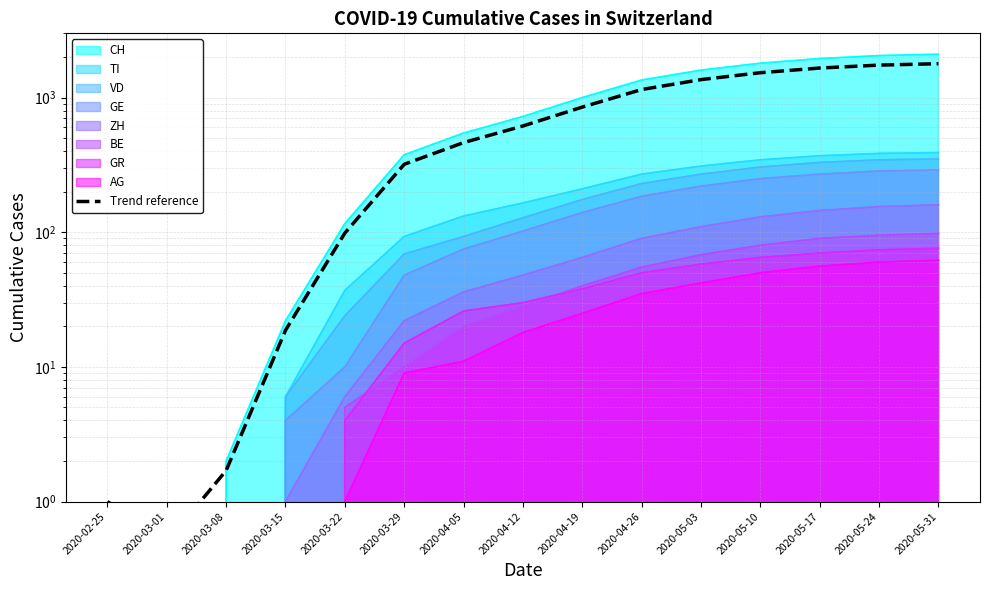

What is the change in value from 2020-05-10 to 2020-05-31?

+255.0